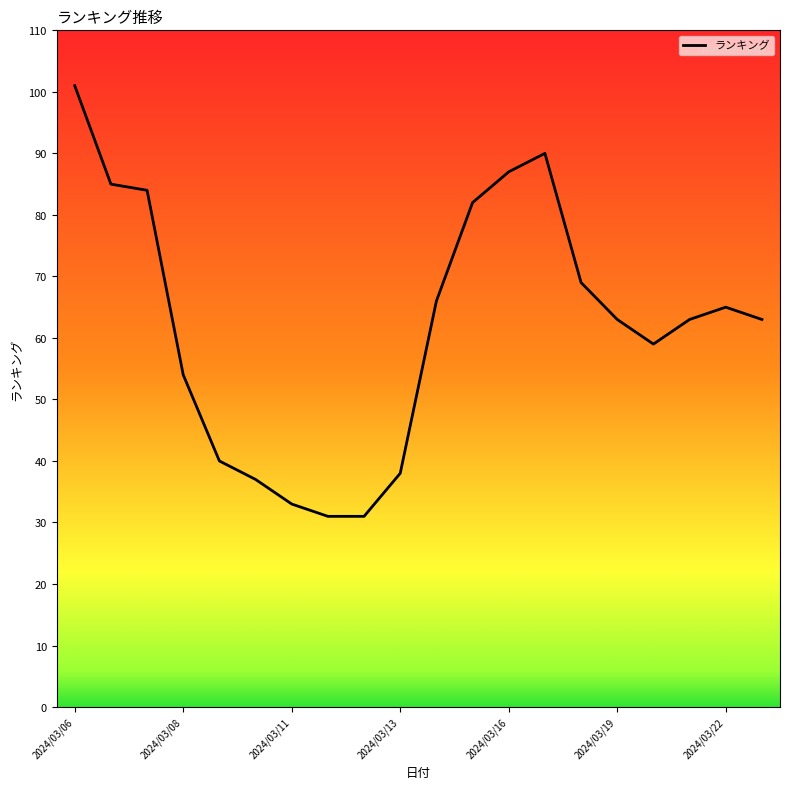

Count the number of data series in this chart.

1